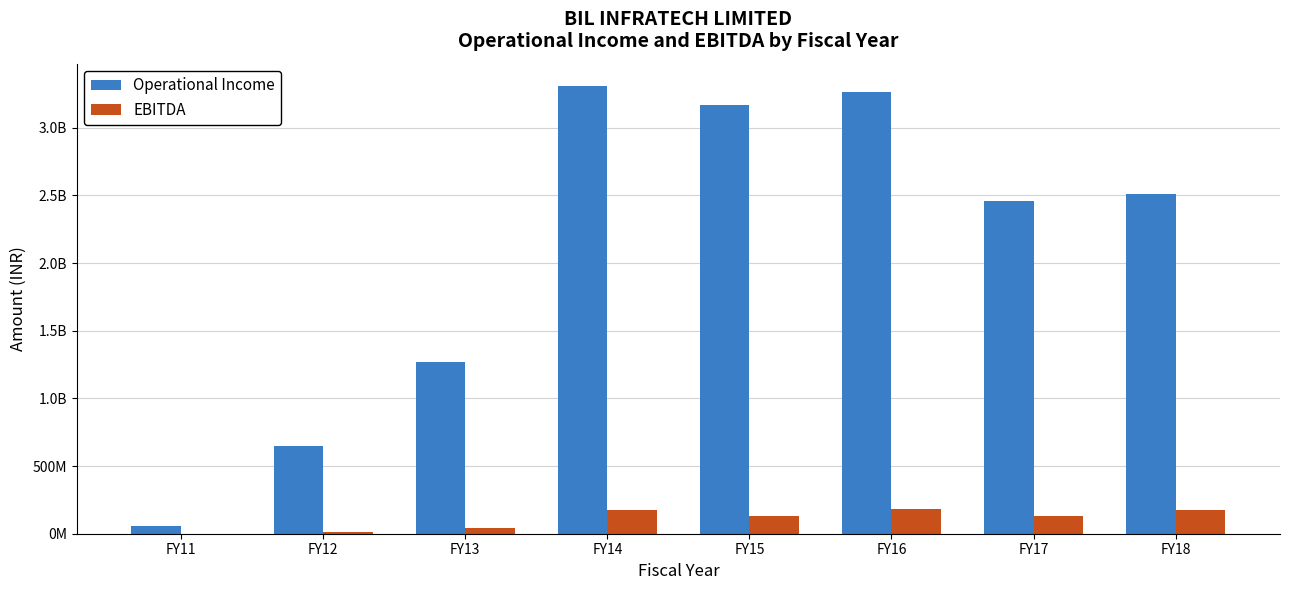

The EBITDA series shows 133045000 at FY17. True or false?

True